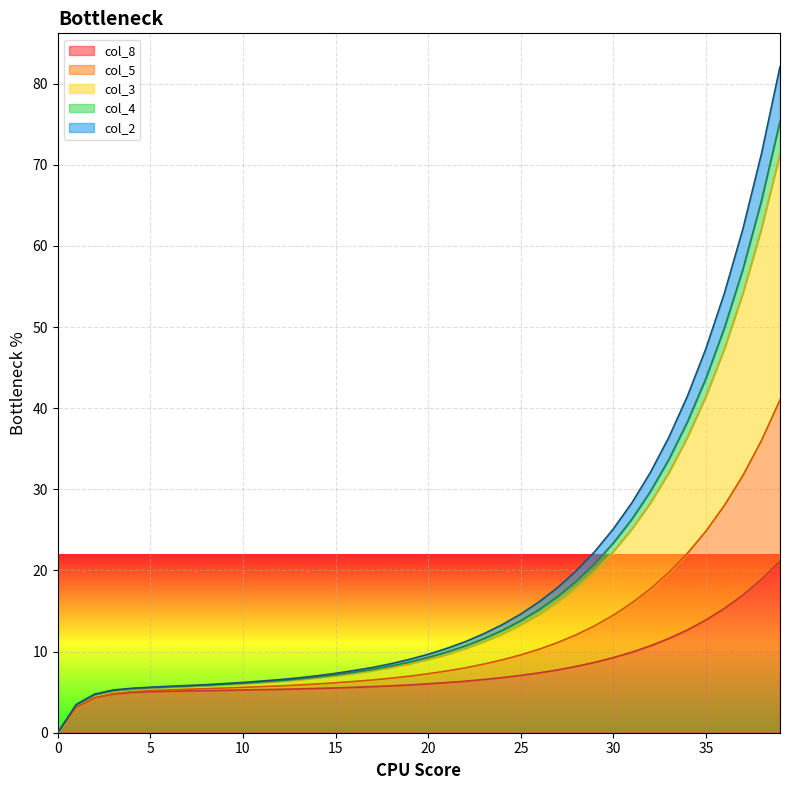

What is the highest value of the col_8 series?

21.1